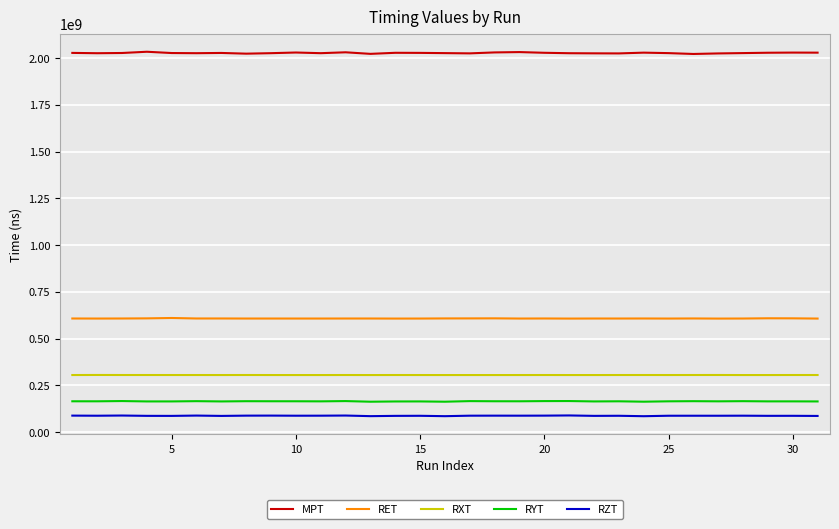

True or false: RYT and MPT cross at least once.

False